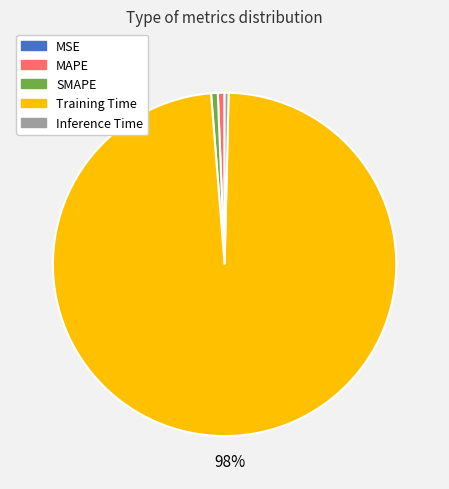

Which category has the biggest portion of the pie?

Training Time